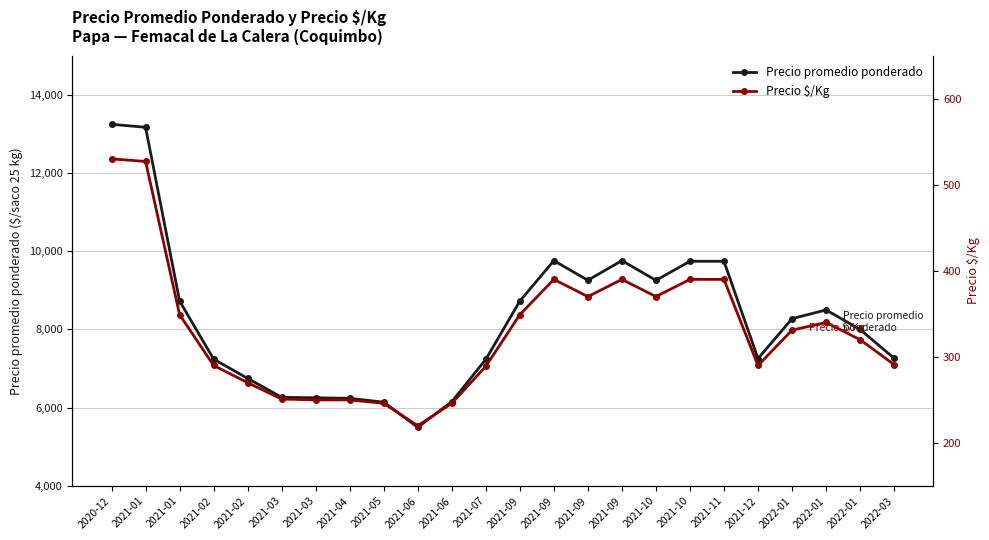

Where is Precio $/Kg nearest to the value 375?

2021-09